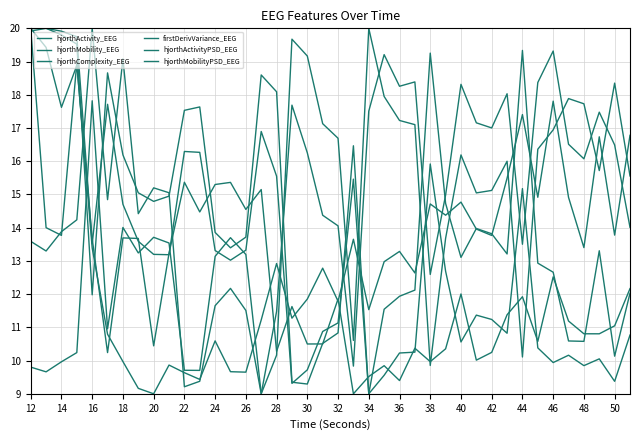

Count the number of categories in the chart.

40